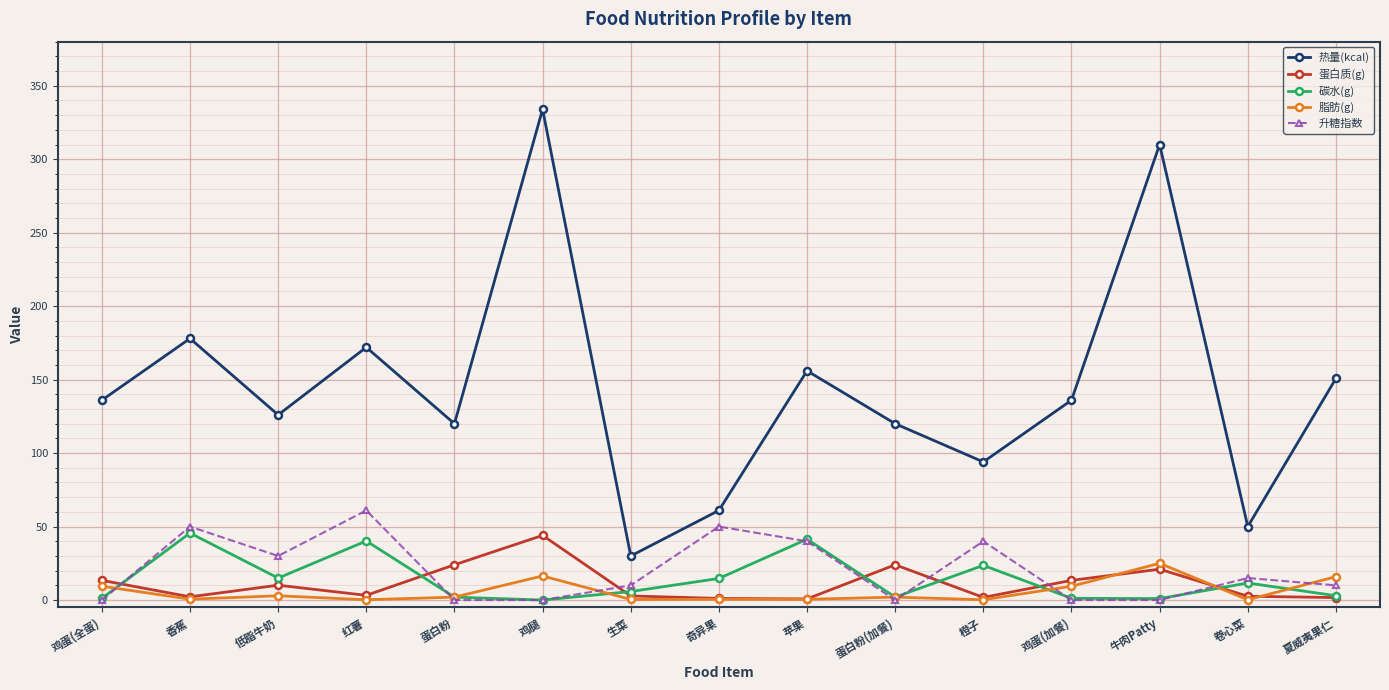

What is the difference between the maximum and minimum values in the 脂肪(g) series?

24.8